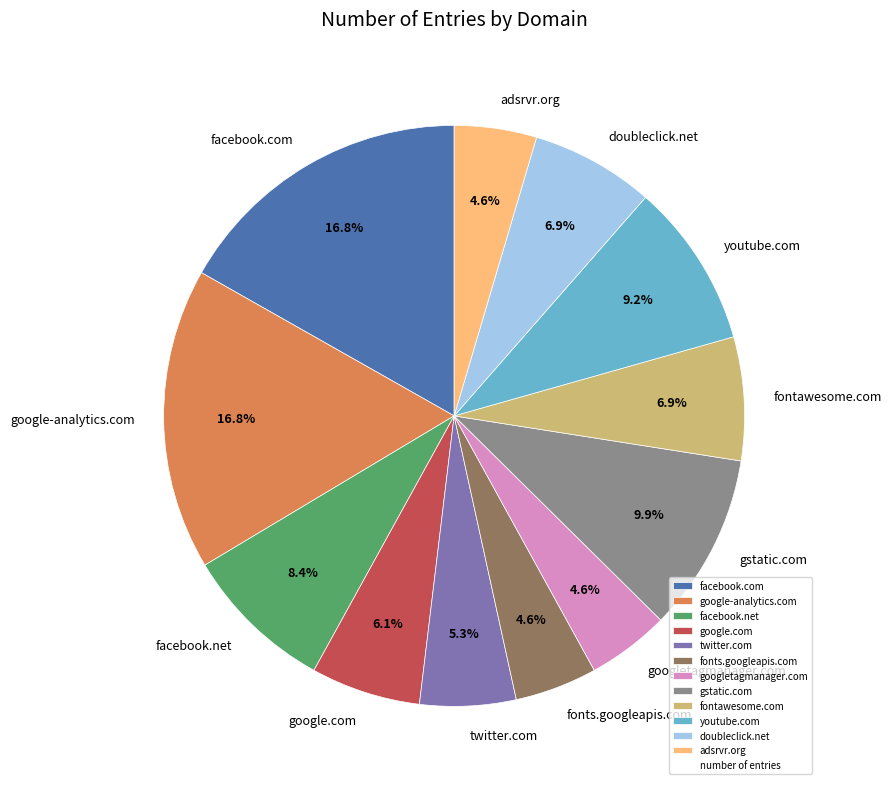

The facebook.net slice represents 19% of the pie. True or false?

False